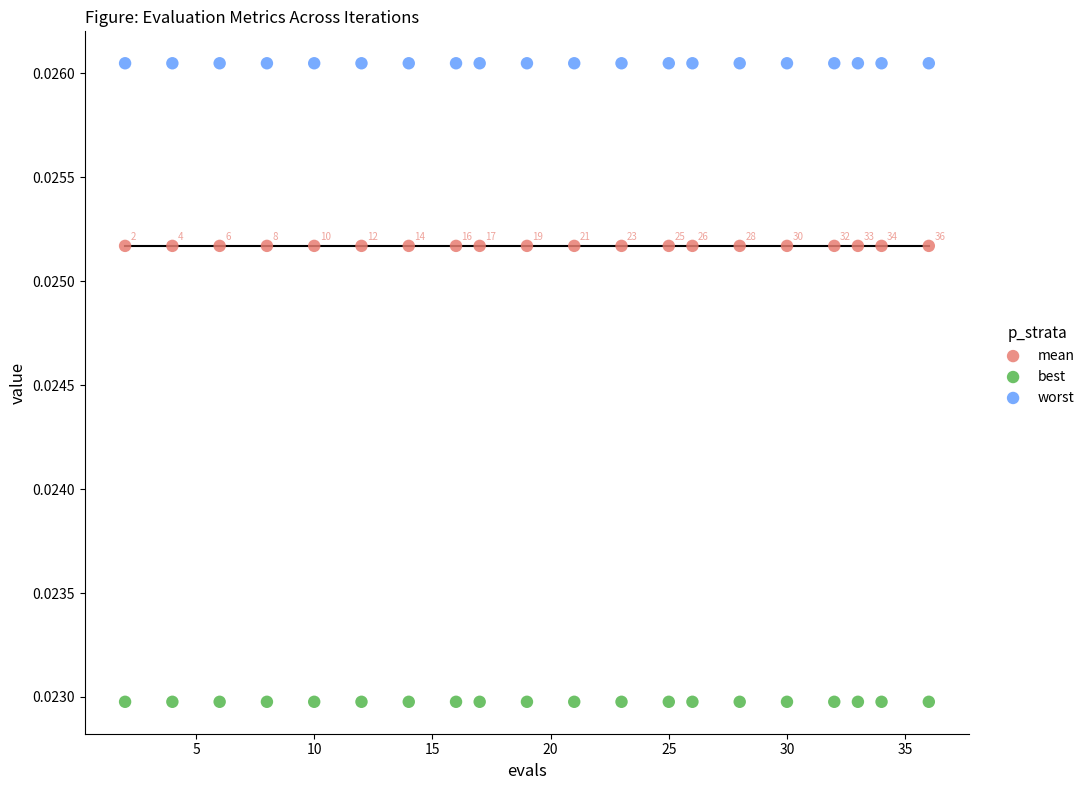

Which series contains the lowest Y value?

best